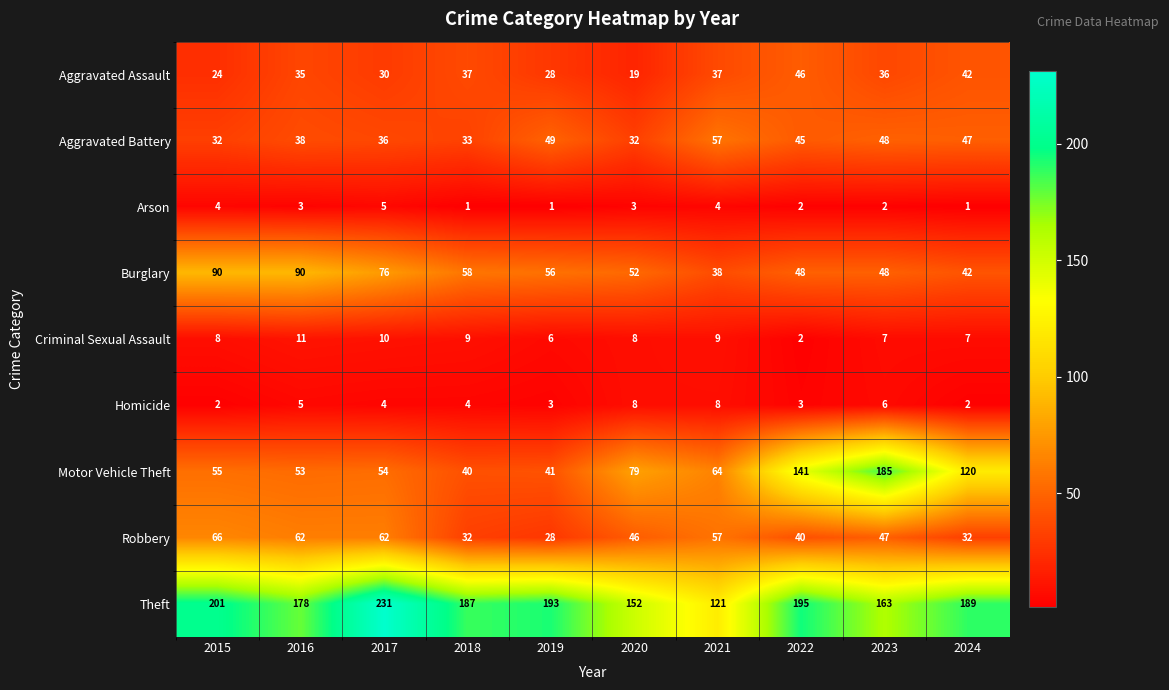

Rank the series by their maximum value, from lowest to highest.

Arson, Homicide, Criminal Sexual Assault, Aggravated Assault, Aggravated Battery, Robbery, Burglary, Motor Vehicle Theft, Theft